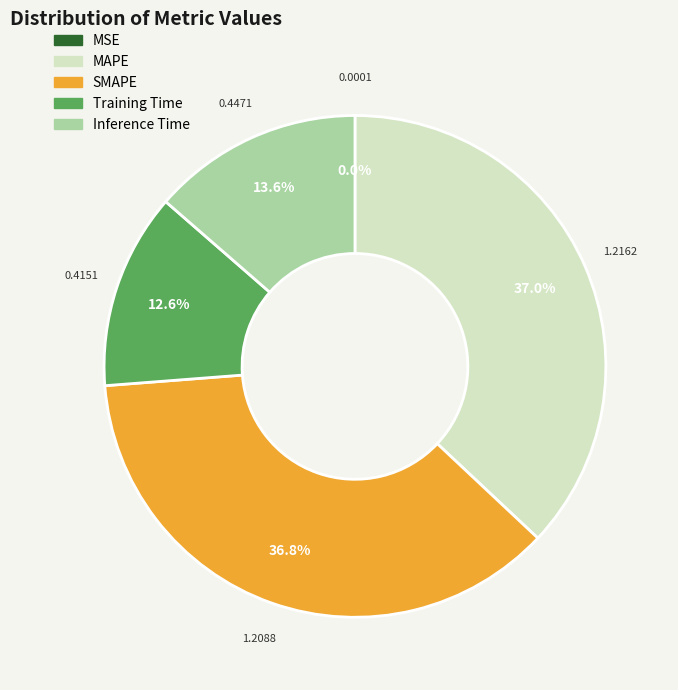

What is the total percentage of Training Time and SMAPE?

49.4%